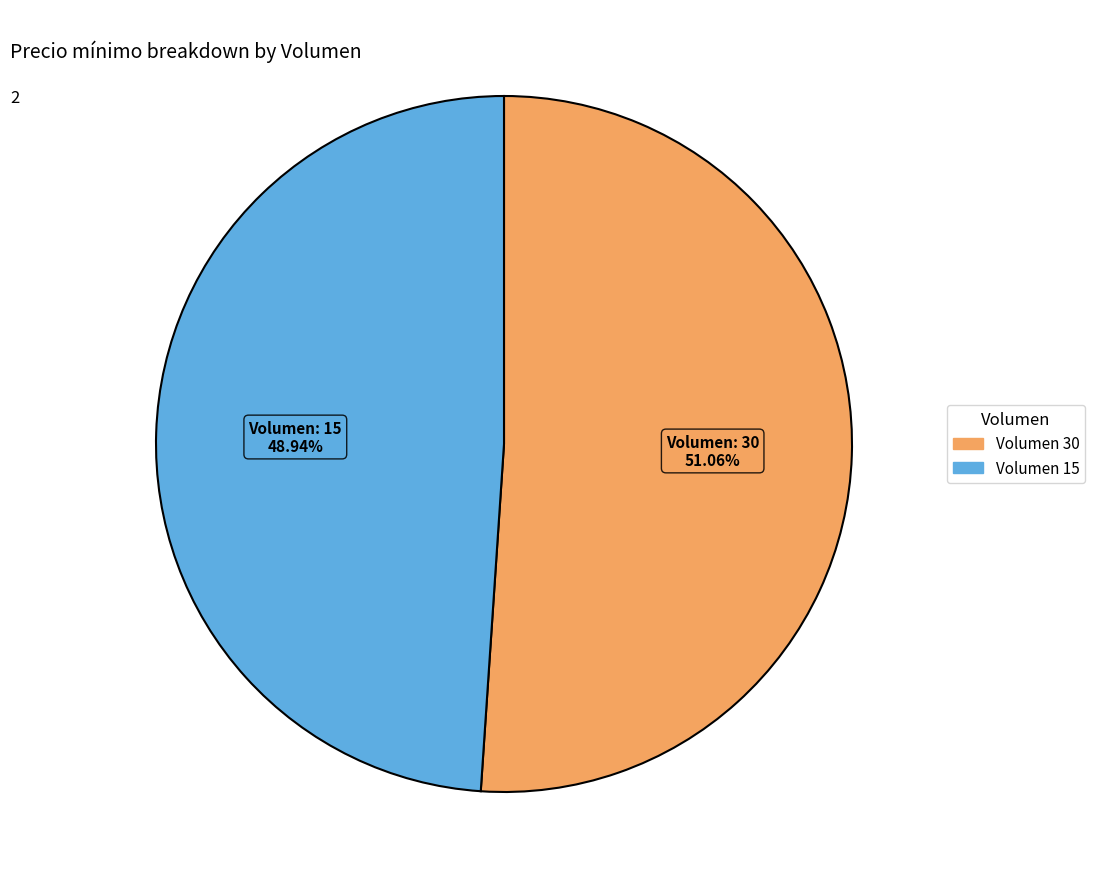

Is there any slice that represents more than half of the pie?

Yes